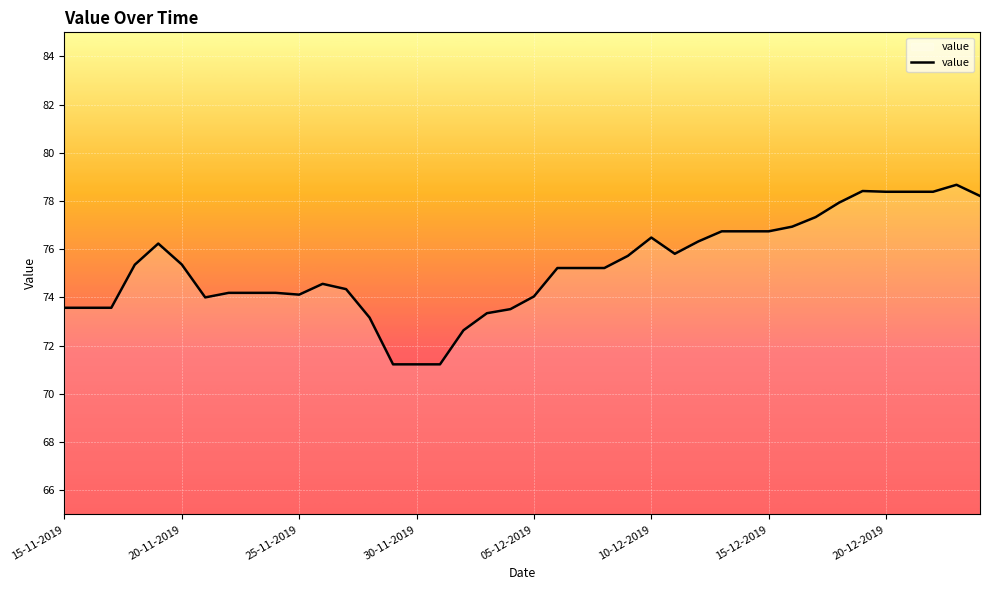

True or false: there are more than 0 points higher than both neighbors.

True